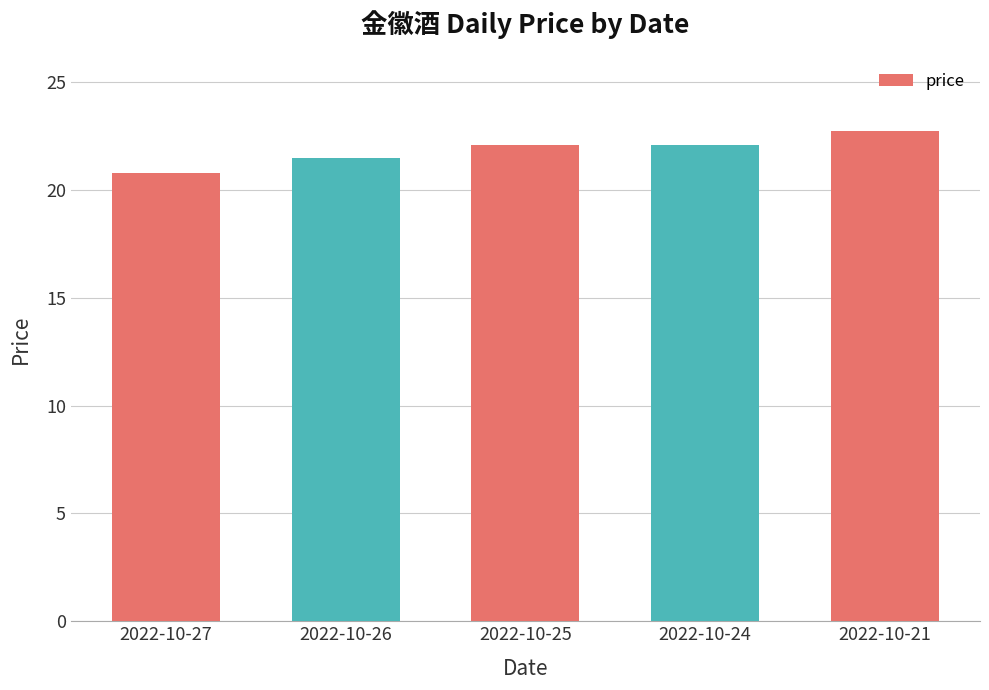

What is the change in value from 2022-10-24 to 2022-10-21?

+0.6